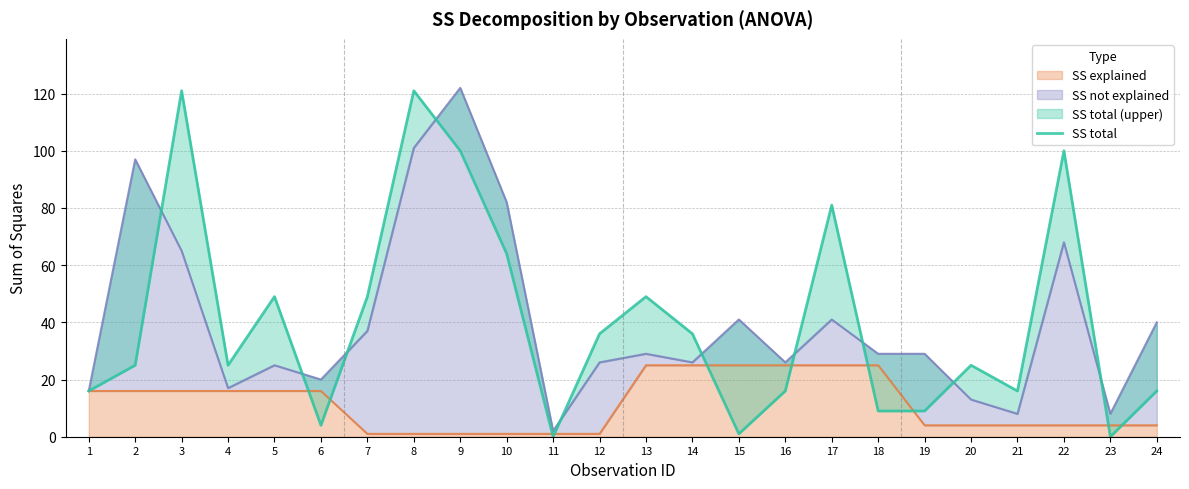

List the labels in order of value, smallest first.

11, 23, 15, 6, 18, 19, 1, 16, 21, 24, 2, 4, 20, 12, 14, 5, 7, 13, 10, 17, 9, 22, 3, 8